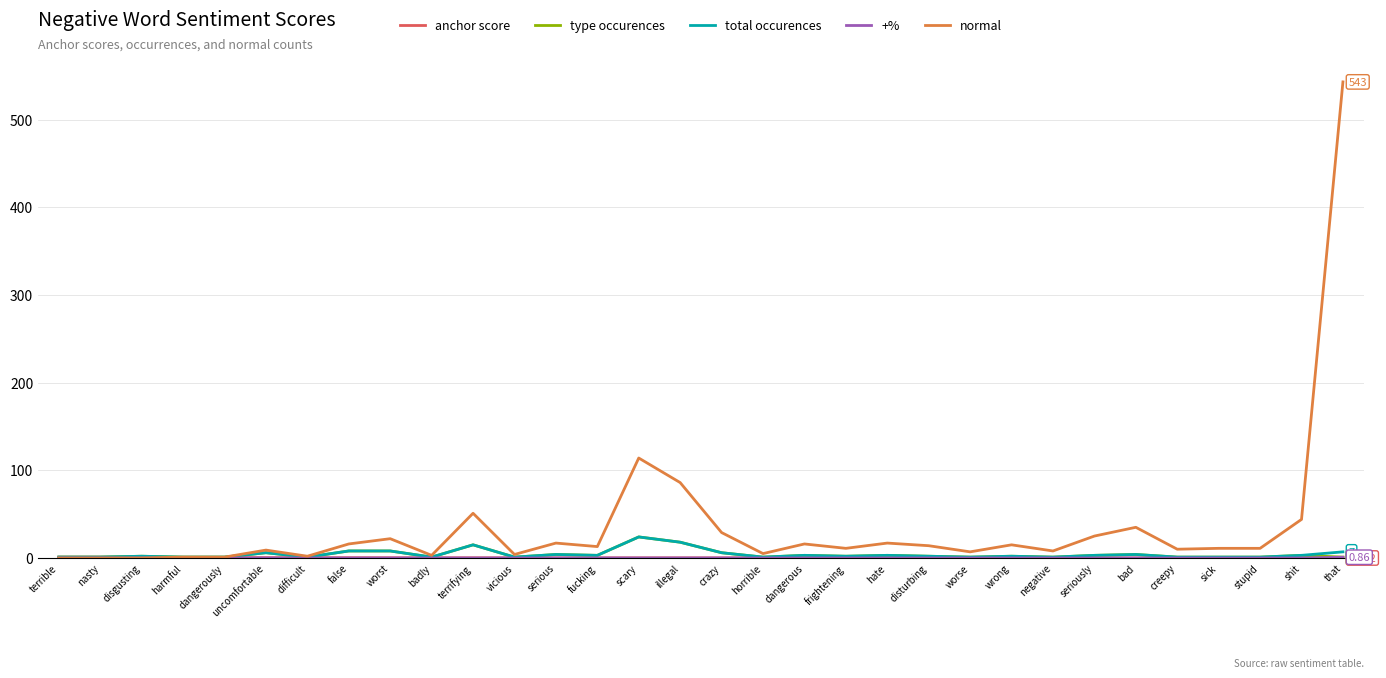

At which label does normal reach its peak?

that